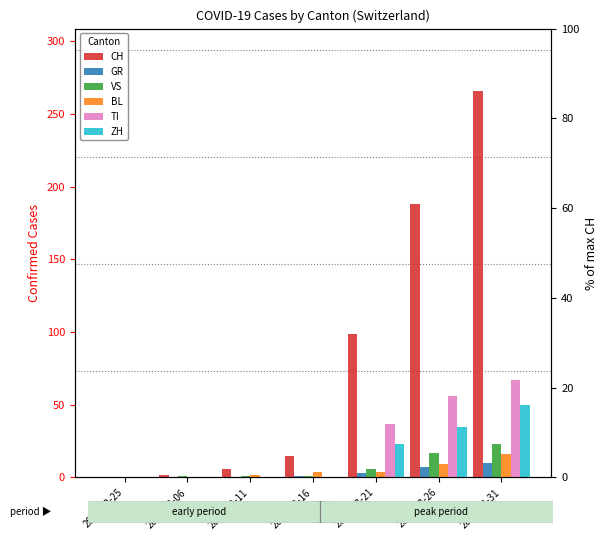

At how many categories does at least one series exceed 165?

2